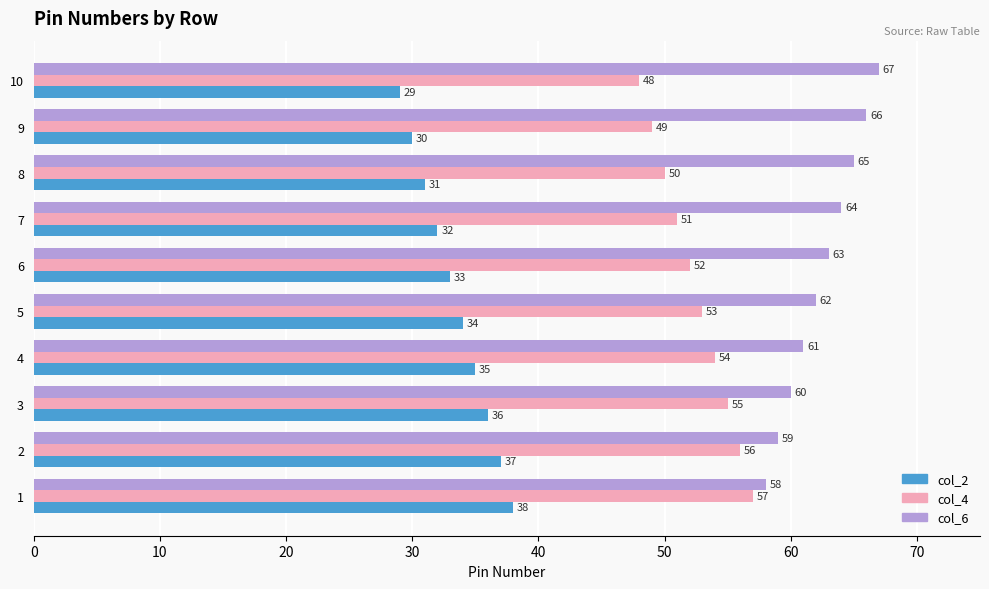

What is the greatest value displayed?

67